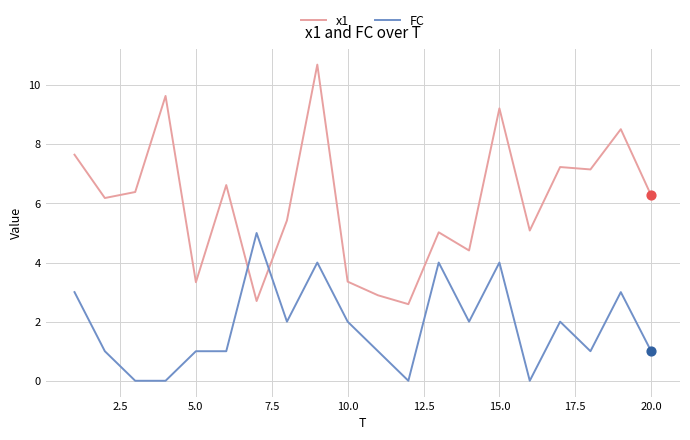

Which series has the largest total across all categories?

x1